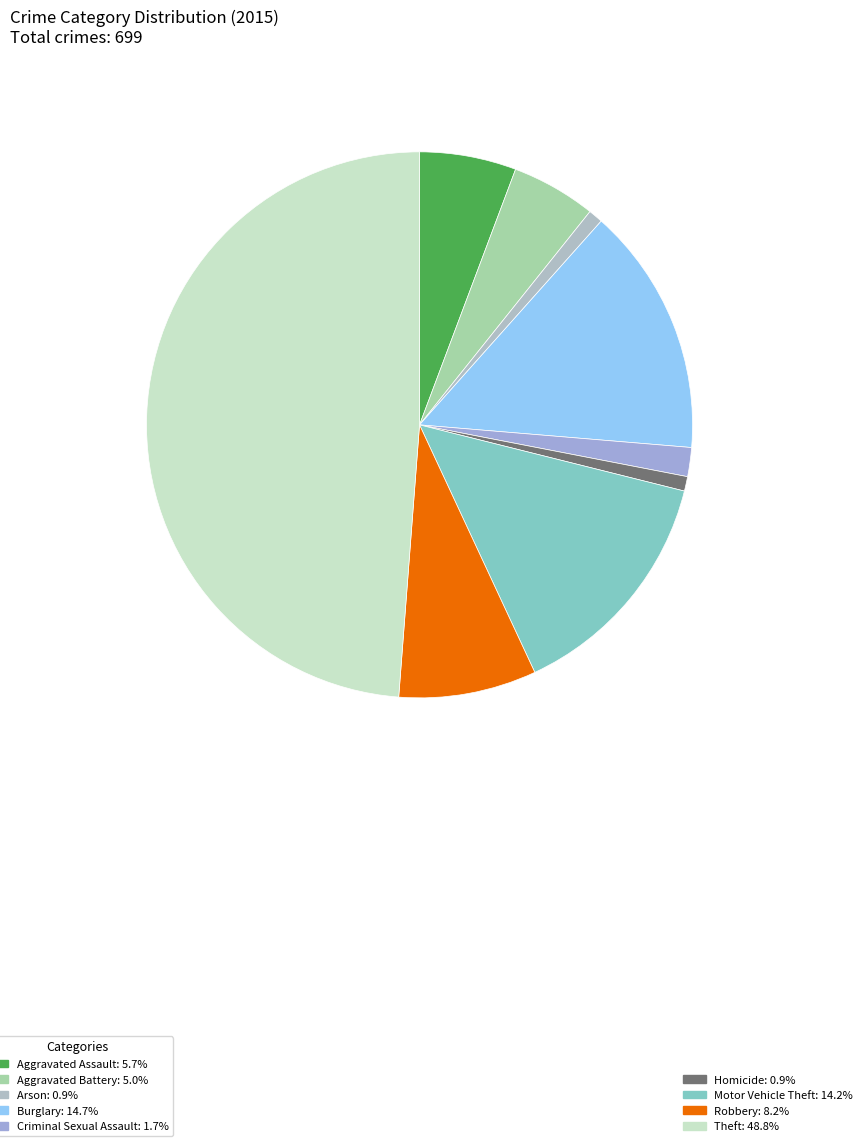

To the nearest percent, what is the difference between the largest and smallest slice percentages?

48%